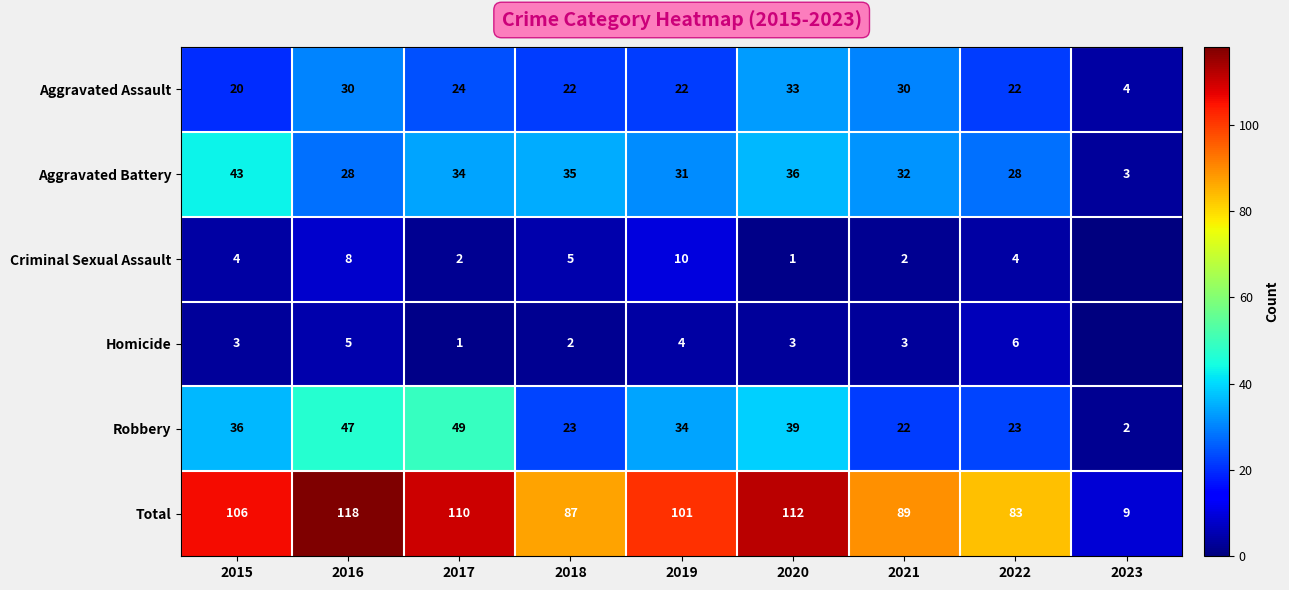

Where does the Robbery series first go above 34?

2015